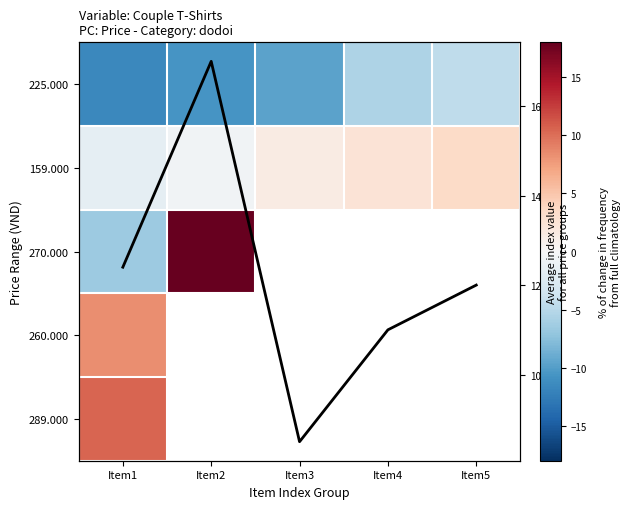

What value does the 225.000 series have at Item5?

-4.6